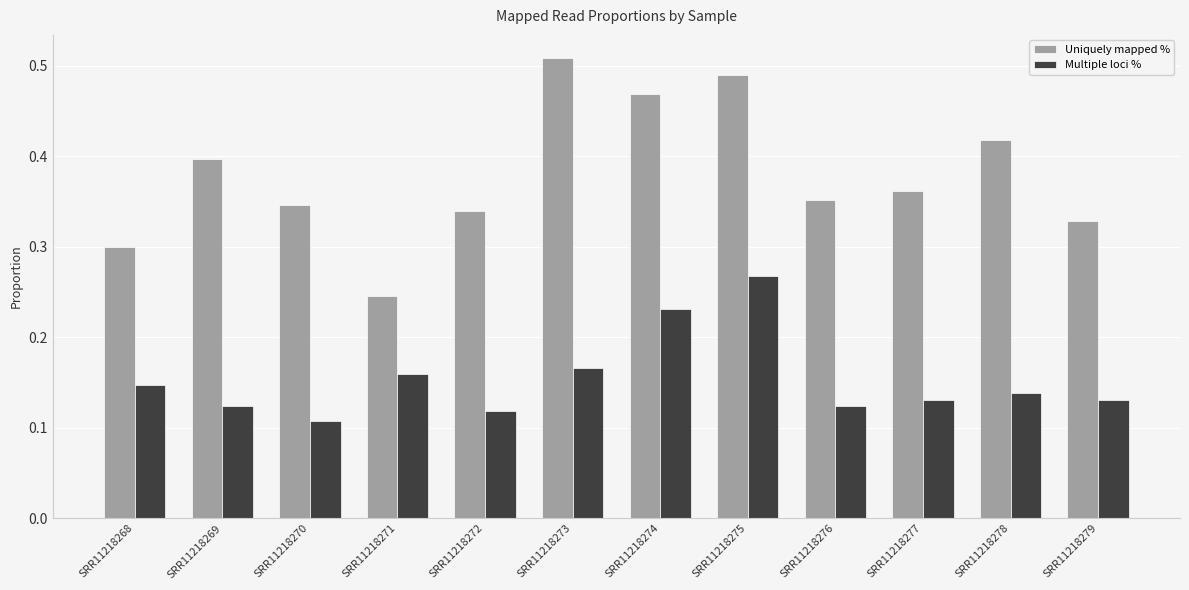

What is the total value across all series at SRR11218274?

0.7